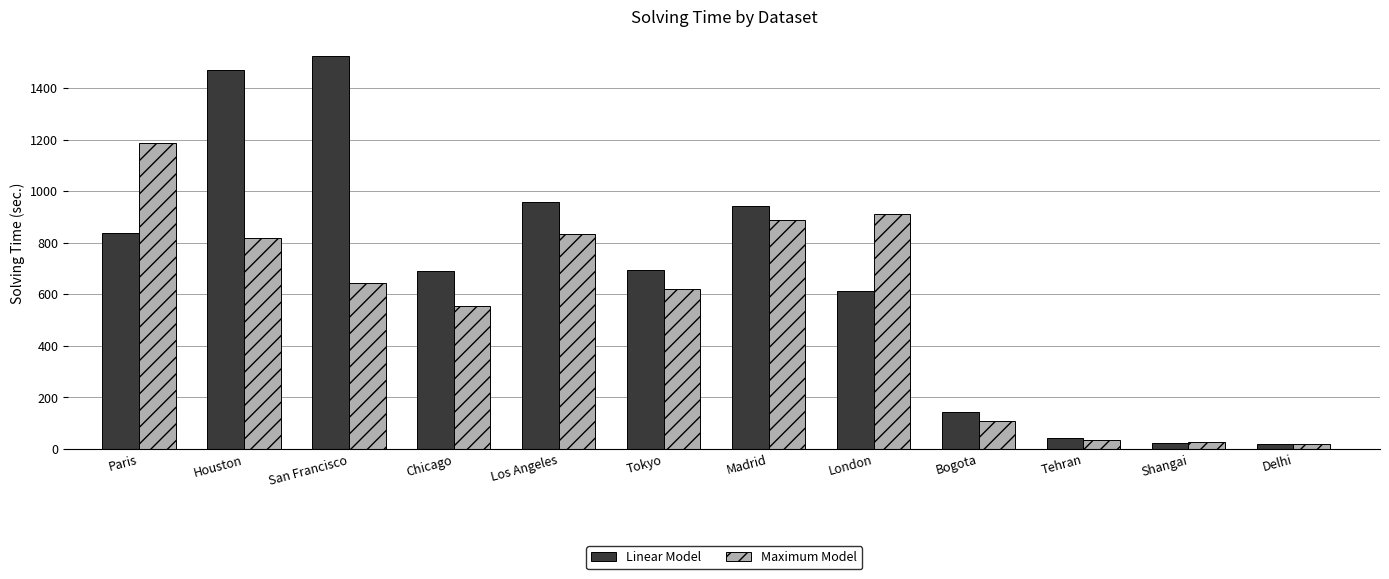

At which label does Maximum Model first exceed 644?

Paris